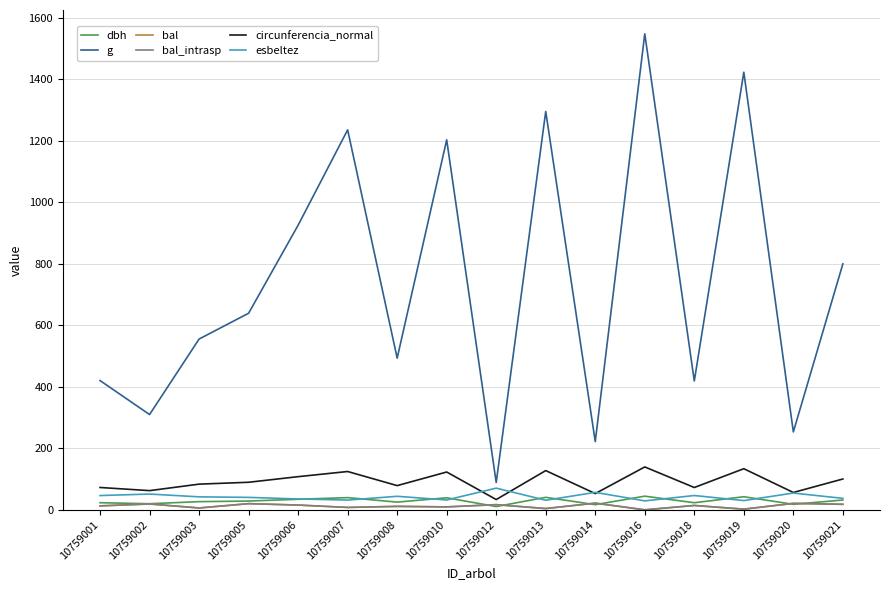

True or false: g has more than 1 interior local peaks.

True